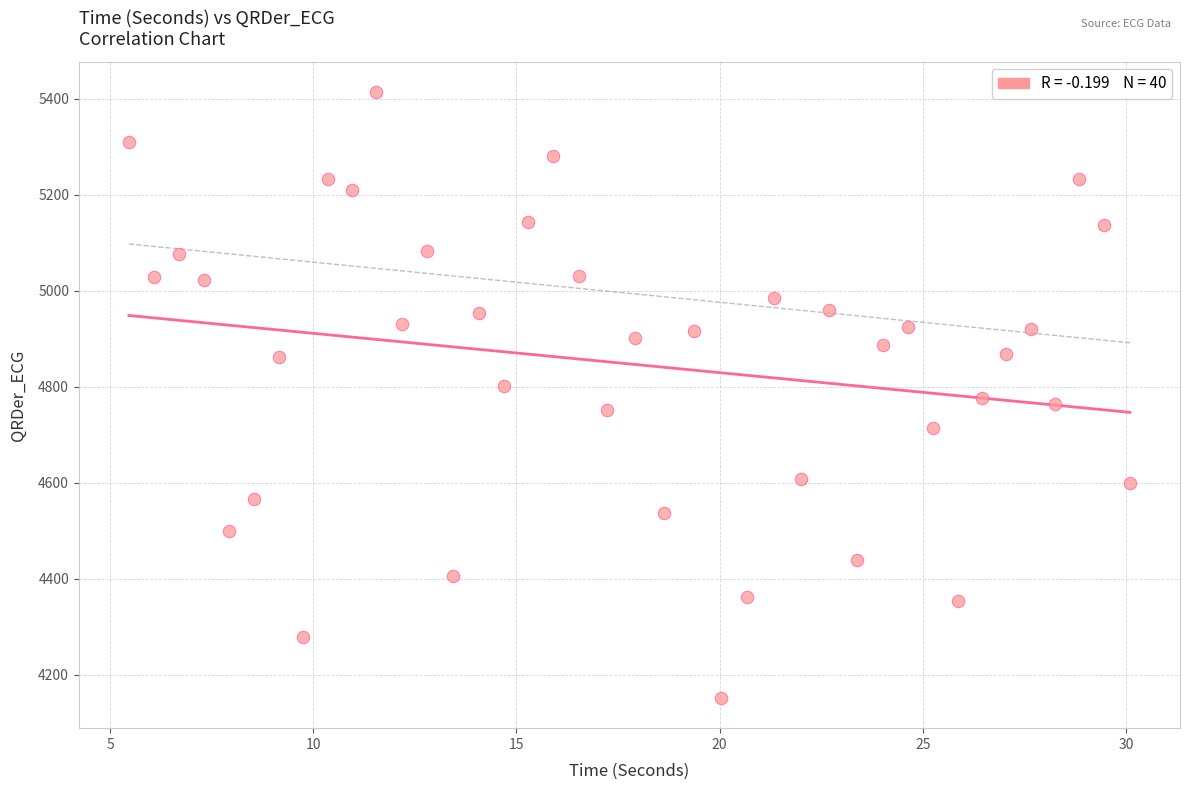

What is the range of X values (max minus min)?

24.6